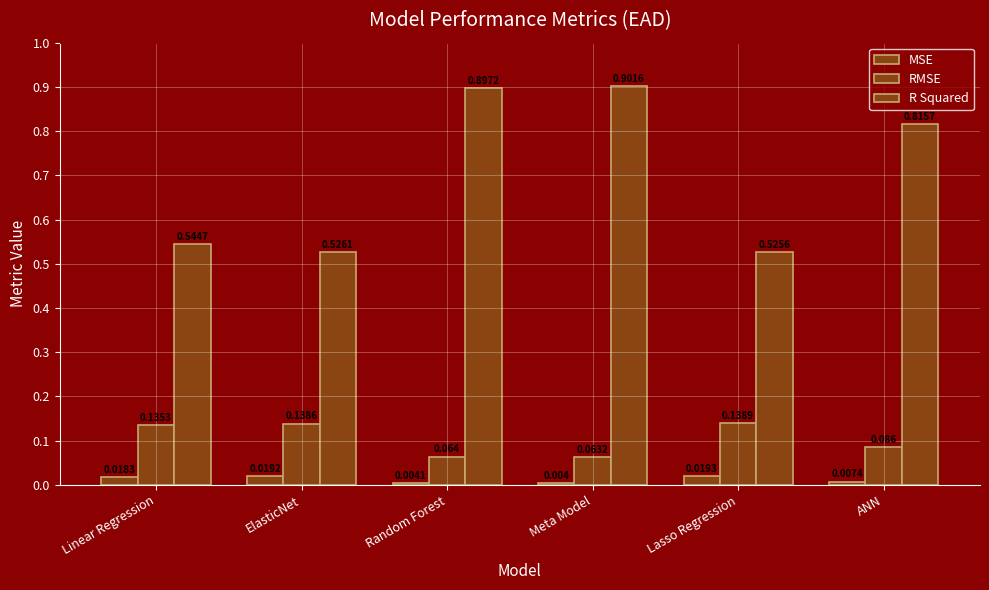

How many categories are shown in the chart?

6